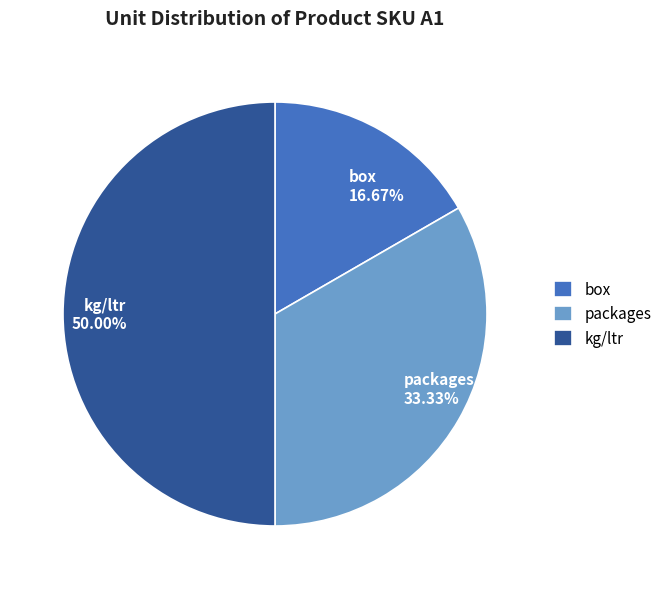

To the nearest percent, what percentage of the pie is packages?

33%